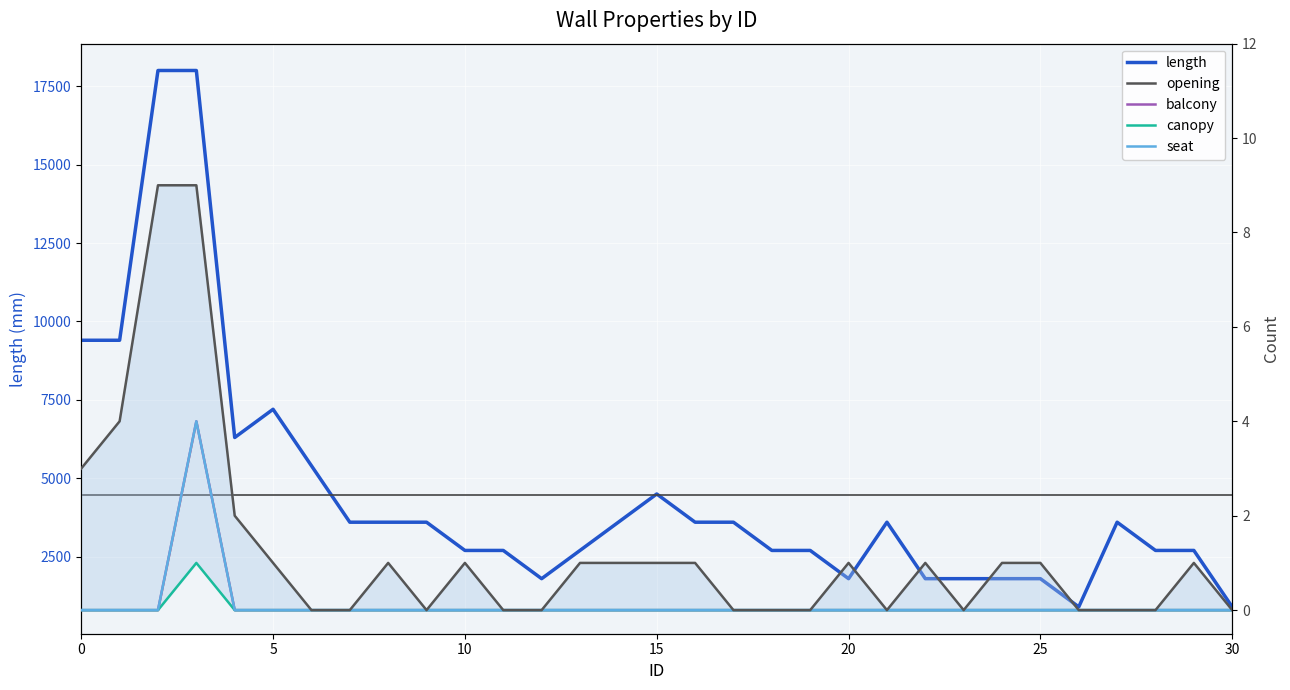

Reading right to left, list all the values displayed in this chart.

length: 900	2700	2700	3600	900	1800	1800	1800	1800	3600	1800	2700	2700	3600	3600	4500	3600	2700	1800	2700	2700	3600	3600	3600	5400	7200	6300	18000	18000	9400	9400
opening: 0	1	0	0	0	1	1	0	1	0	1	0	0	0	1	1	1	1	0	0	1	0	1	0	0	1	2	9	9	4	3
balcony: 0	0	0	0	0	0	0	0	0	0	0	0	0	0	0	0	0	0	0	0	0	0	0	0	0	0	0	4	0	0	0
canopy: 0	0	0	0	0	0	0	0	0	0	0	0	0	0	0	0	0	0	0	0	0	0	0	0	0	0	0	1	0	0	0
seat: 0	0	0	0	0	0	0	0	0	0	0	0	0	0	0	0	0	0	0	0	0	0	0	0	0	0	0	4	0	0	0